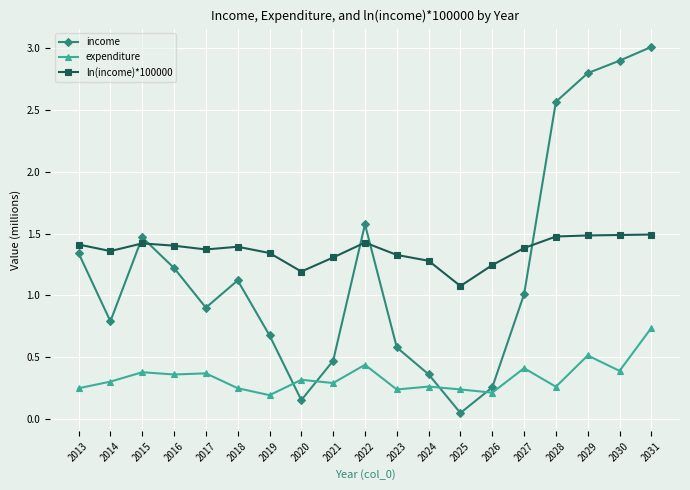

Is this an area chart (filled region under the line)?

No